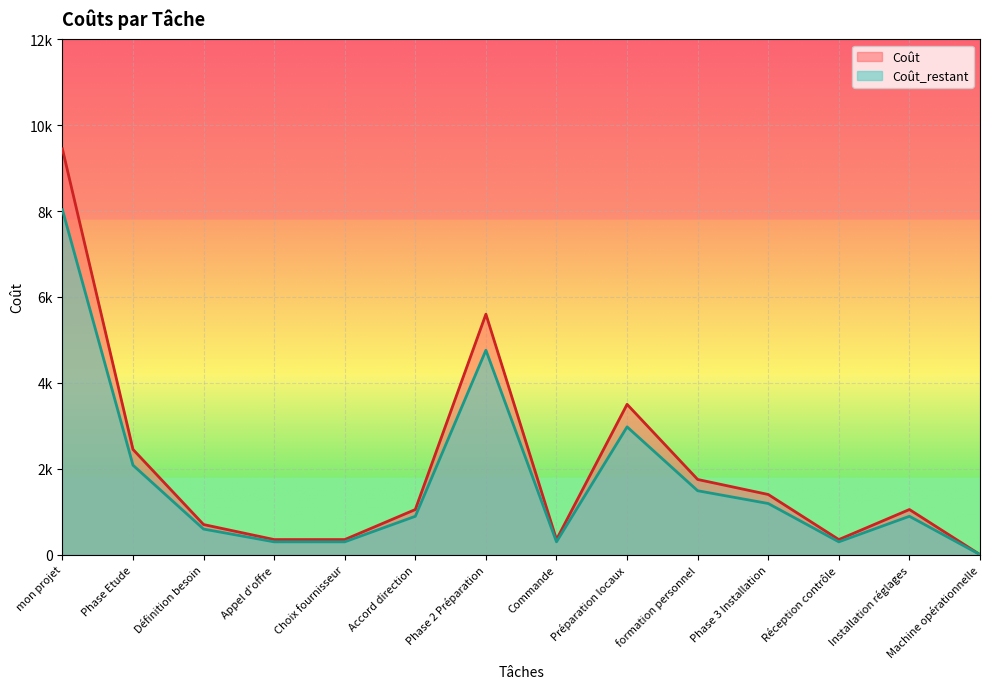

Reading right to left, list all the values displayed in this chart.

Coût: 0.0	1050.0	350.0	1400.0	1750.0	3500.0	350.0	5600.0	1050.0	350.0	350.0	700.0	2450.0	9450.0
Coût_restant: 0.0	892.5	297.5	1190.0	1487.5	2975.0	297.5	4760.0	892.5	297.5	297.5	595.0	2082.5	8032.5